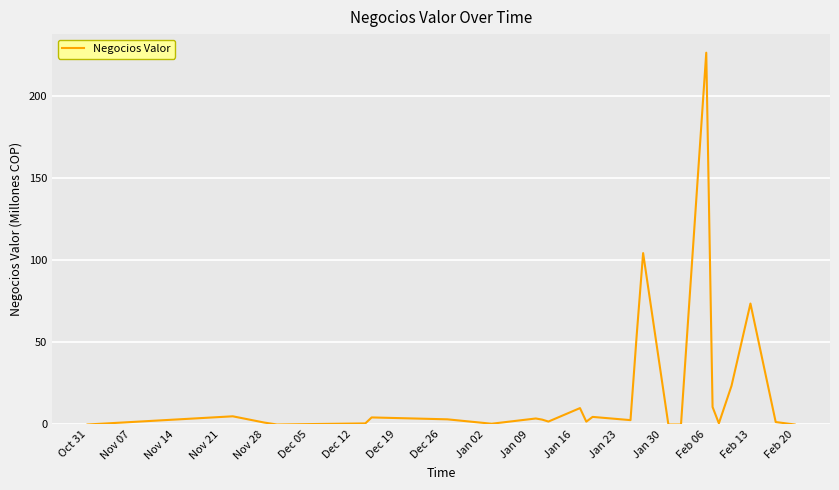

What is the greatest value displayed?

226.3